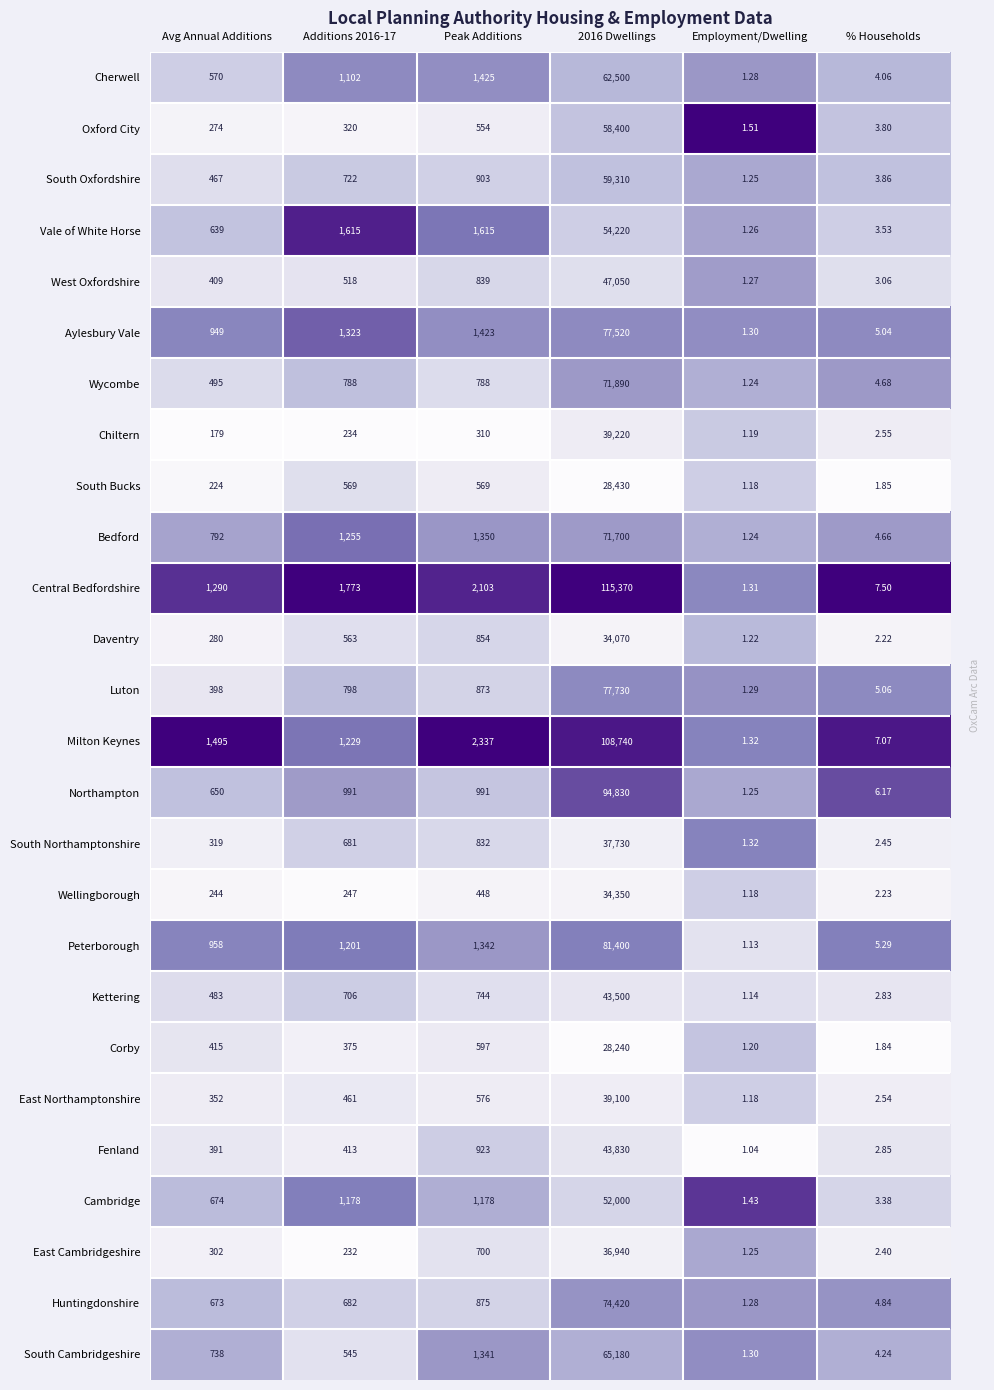

List the series in order of their peak value, lowest first.

Corby, South Bucks, Daventry, Wellingborough, East Cambridgeshire, South Northamptonshire, East Northamptonshire, Chiltern, Kettering, Fenland, West Oxfordshire, Cambridge, Vale of White Horse, Oxford City, South Oxfordshire, Cherwell, South Cambridgeshire, Bedford, Wycombe, Huntingdonshire, Aylesbury Vale, Luton, Peterborough, Northampton, Milton Keynes, Central Bedfordshire